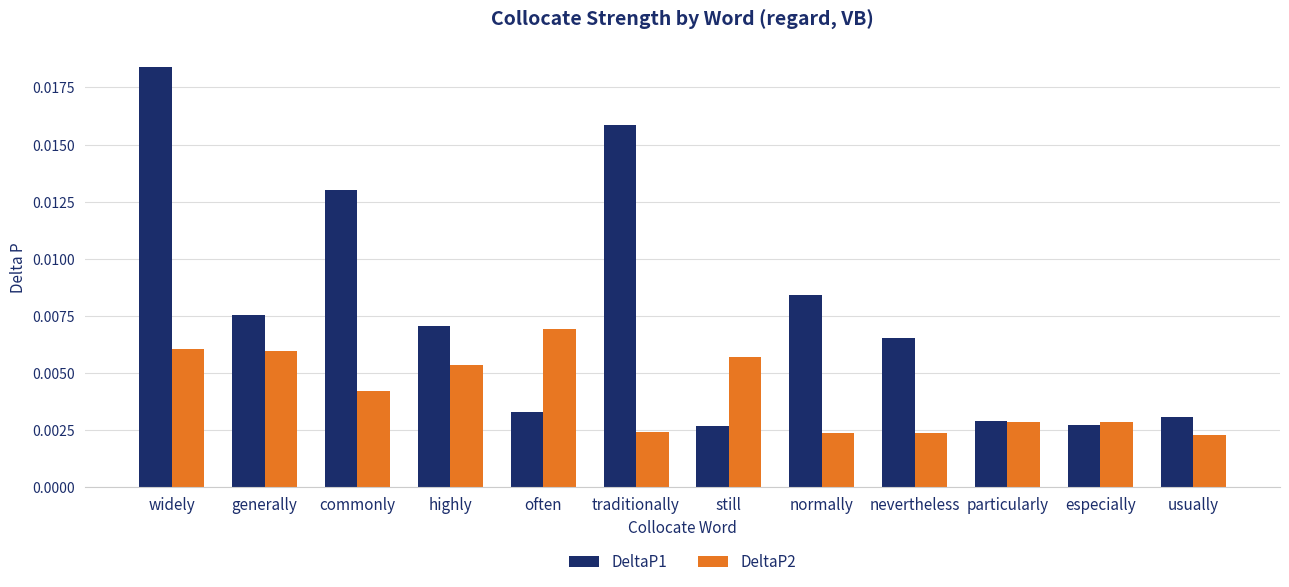

At which category does the chart reach its peak across all series?

widely